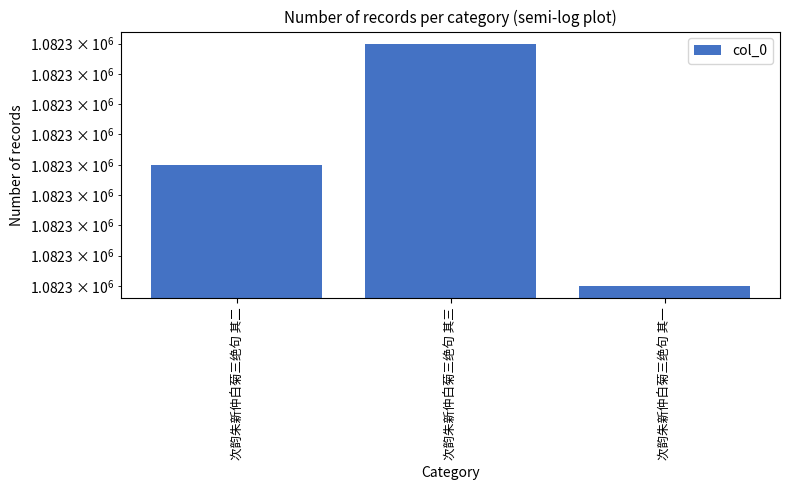

Which has a higher value, 次韵朱新仲白菊三绝句 其一 or 次韵朱新仲白菊三绝句 其三?

次韵朱新仲白菊三绝句 其三